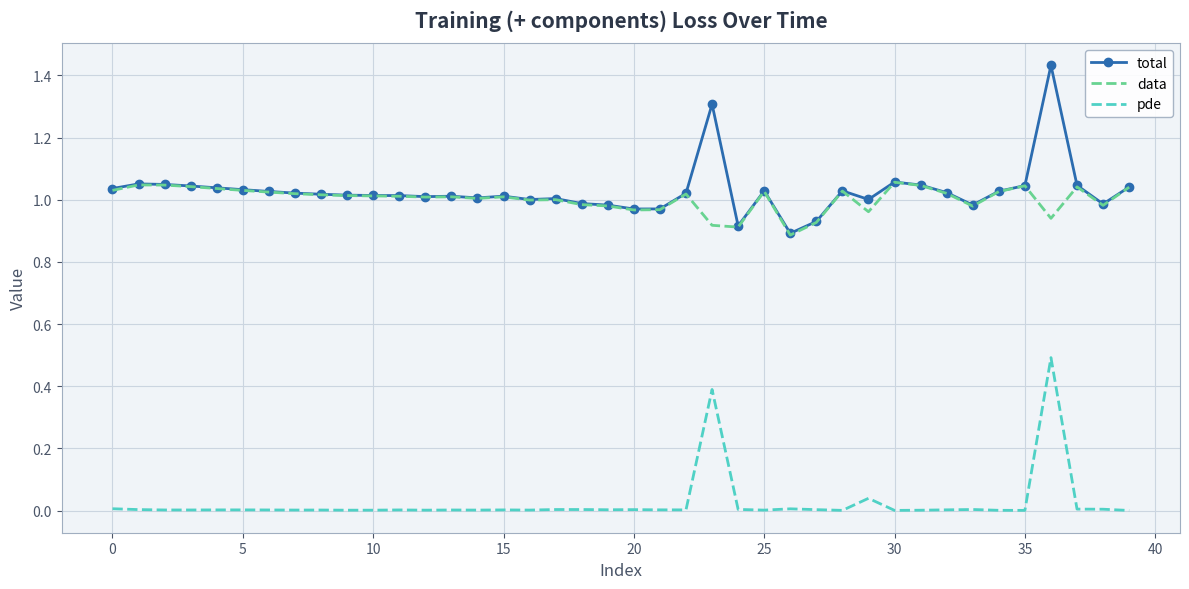

True or false: total and pde cross at least once.

False